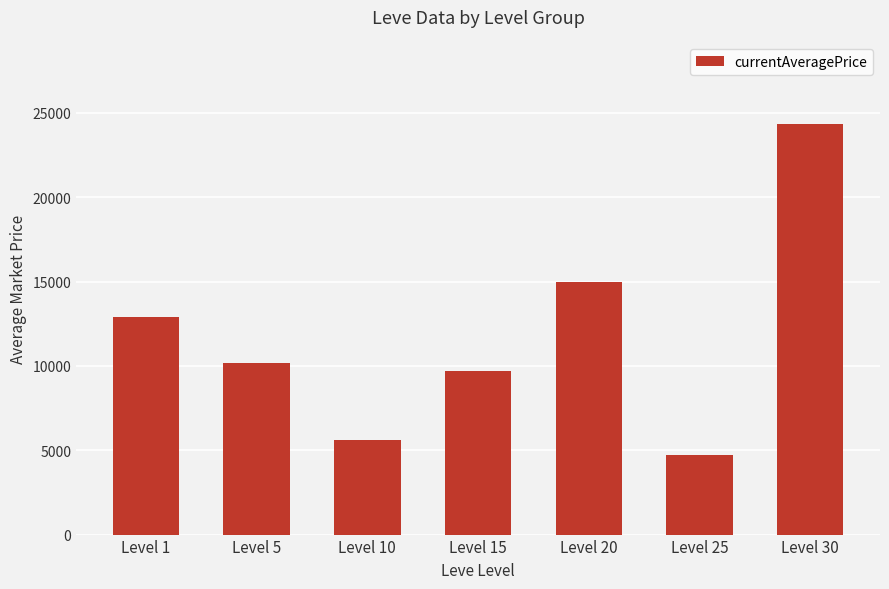

What is the value of the 4th bar from the left?

9673